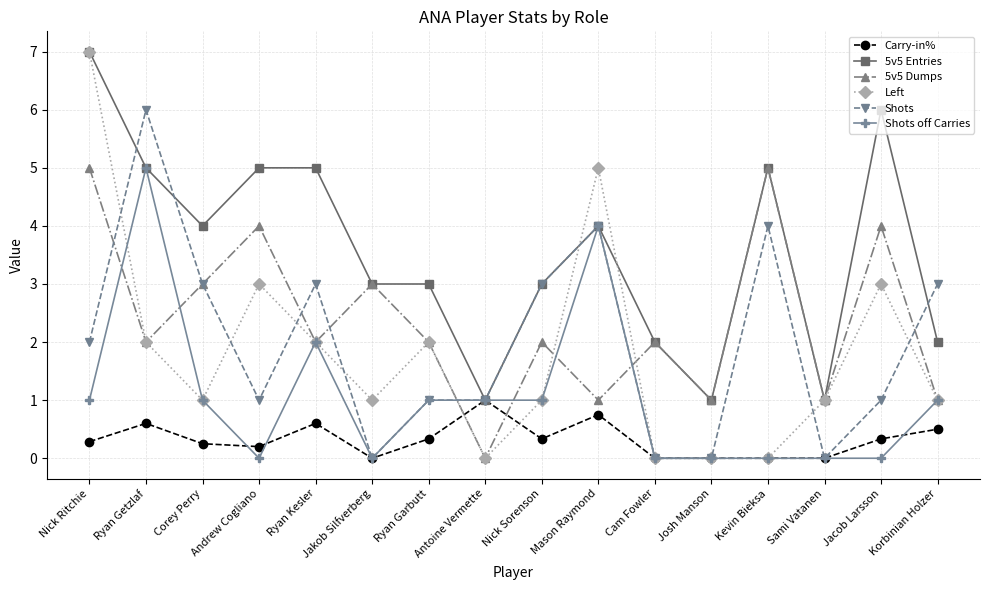

True or false: Carry-in% has more than 2 interior local peaks.

True